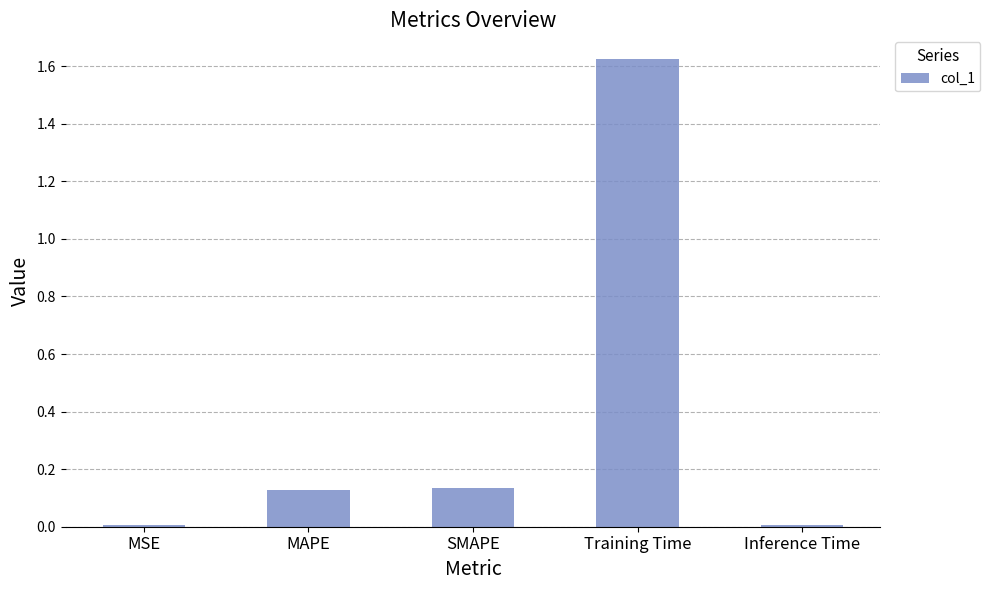

Which label corresponds to the largest value in the chart?

Training Time